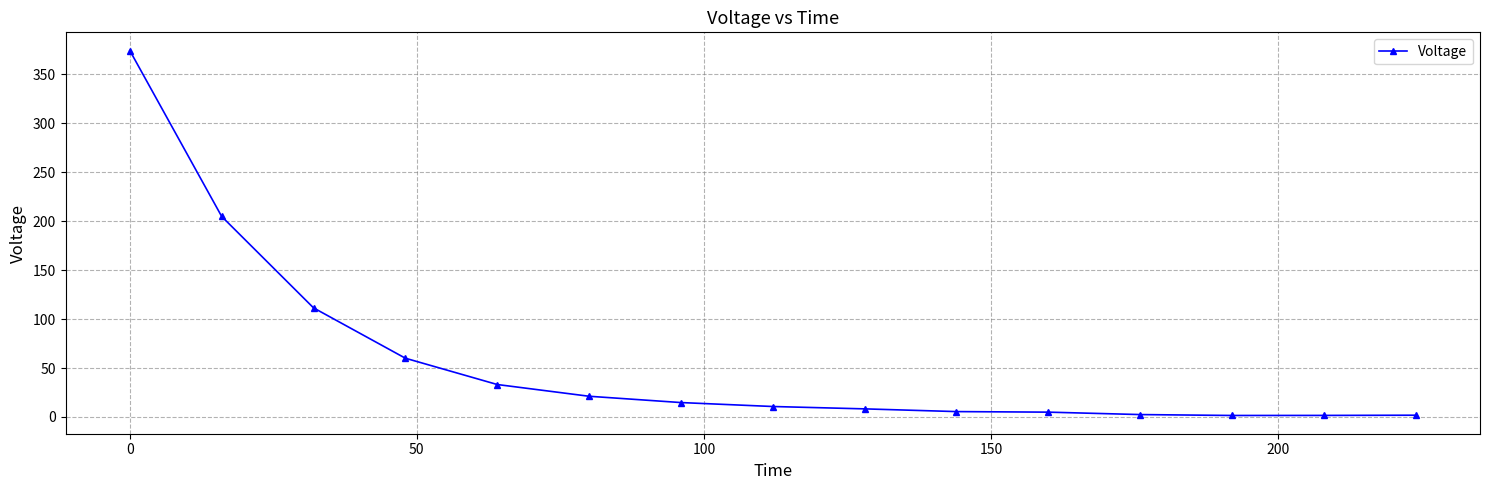

Does the chart have visible grid lines?

Yes